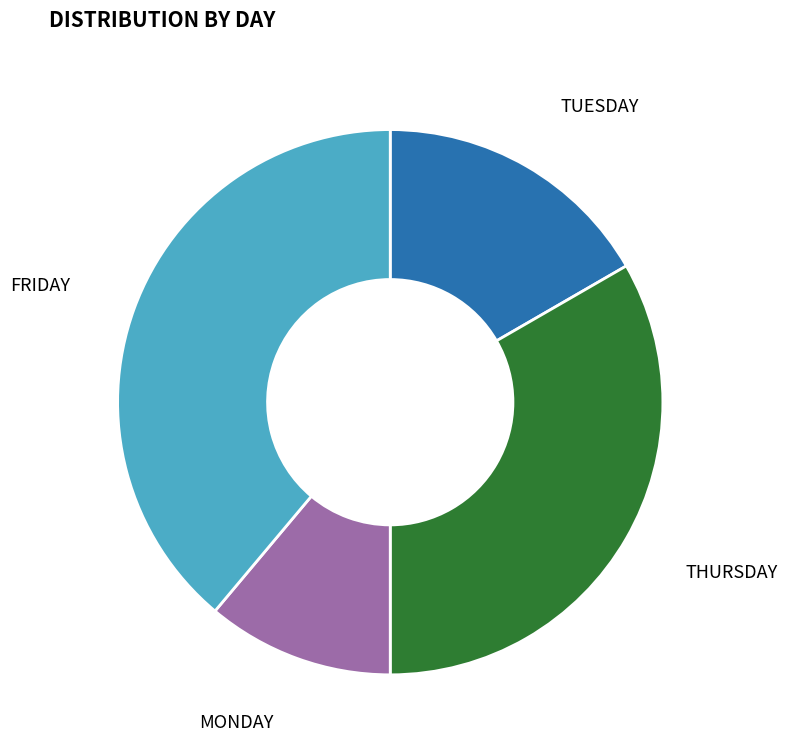

Which has a higher value, TUESDAY or FRIDAY?

FRIDAY